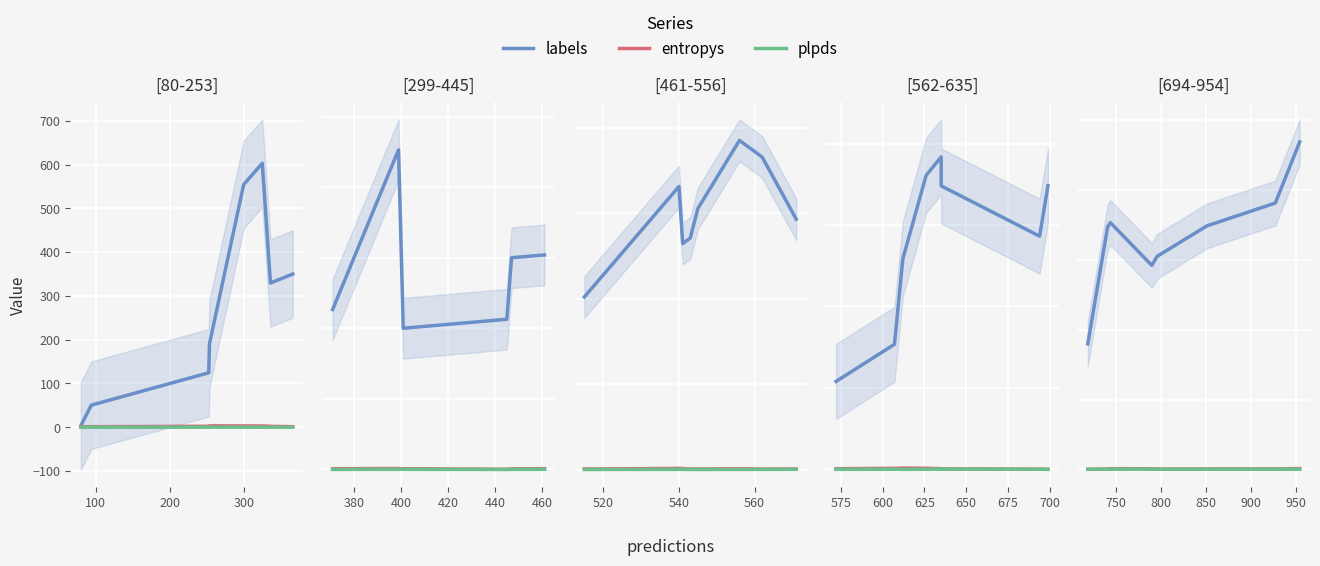

True or false: labels and plpds cross at least once.

False